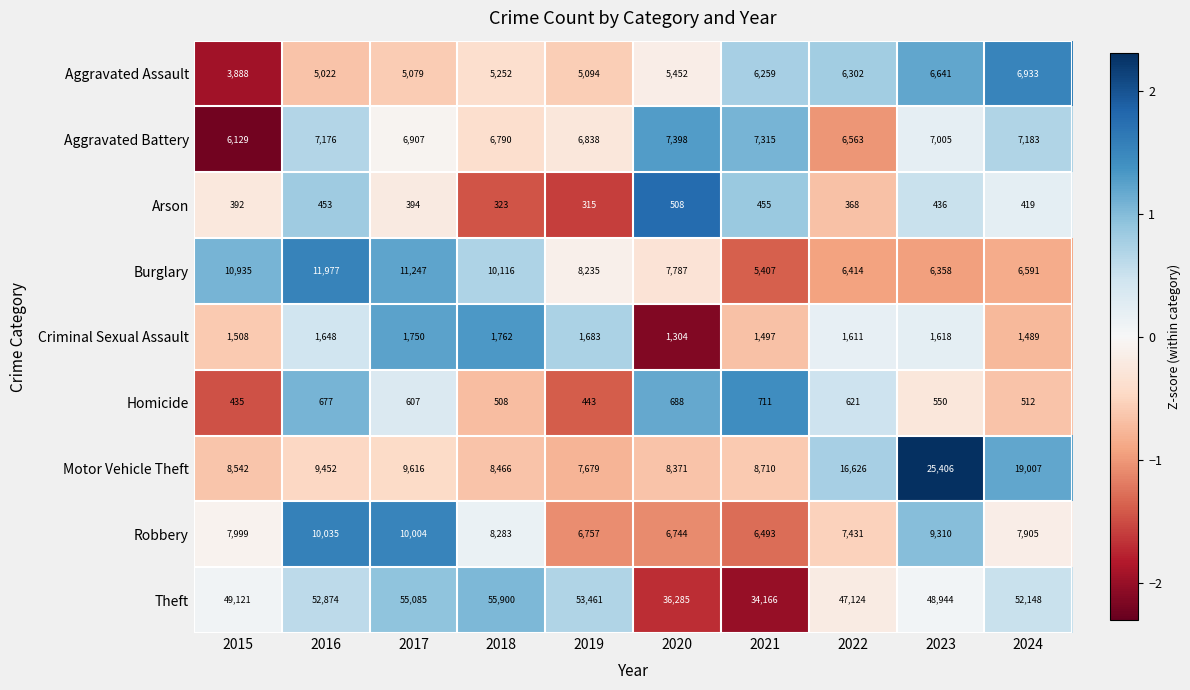

Count the number of data series in this chart.

9